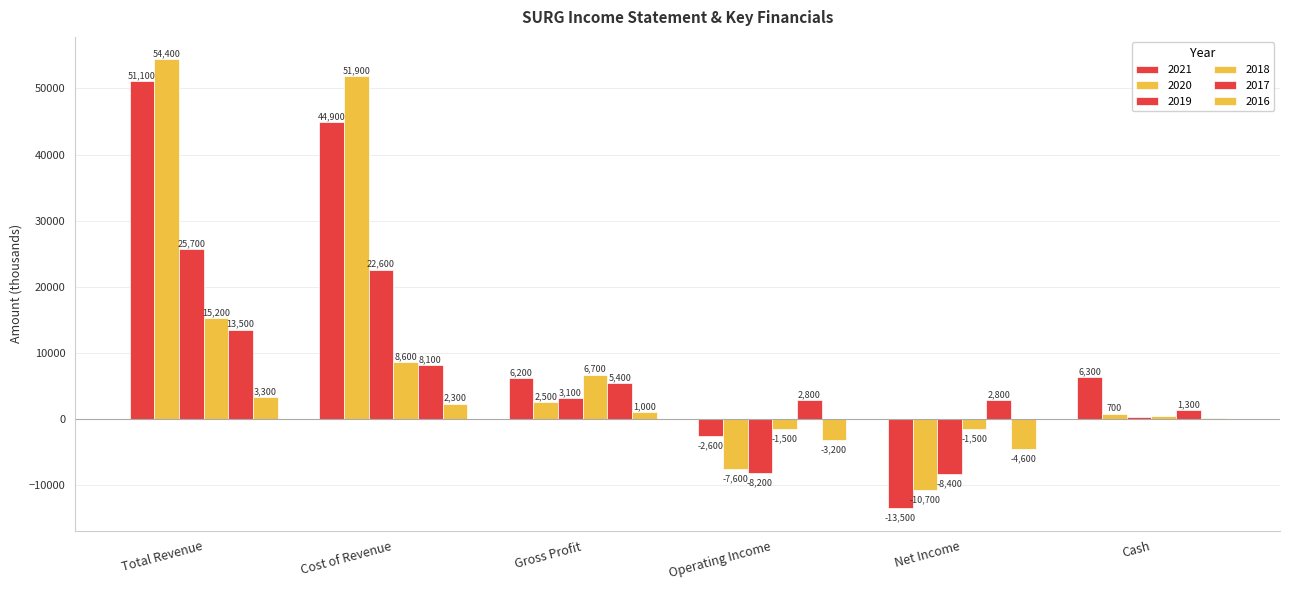

What position from the left is Gross Profit?

3